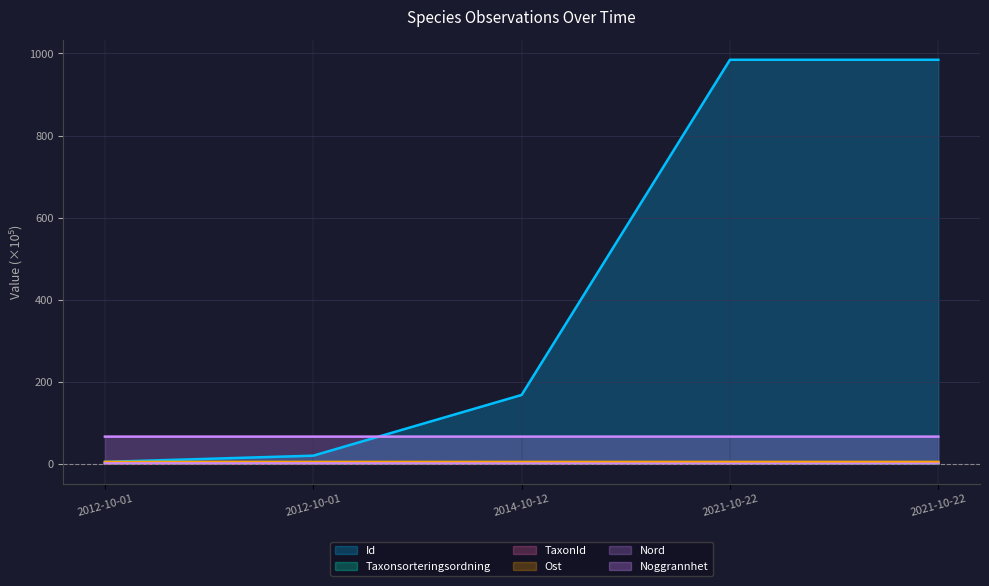

Count the Taxonsorteringsordning values in the range 0 to 1.

5